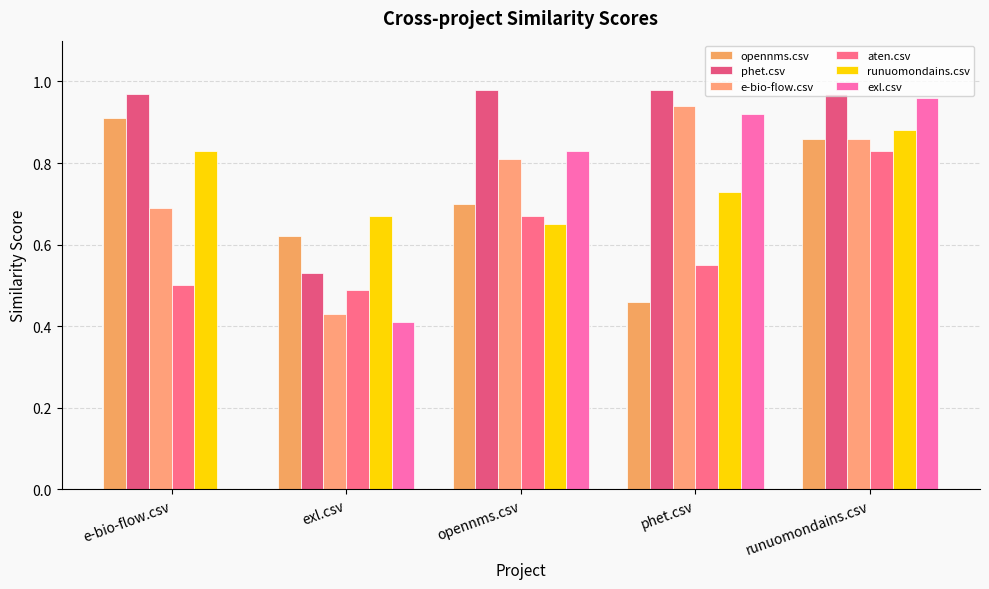

What is the sum of all e-bio-flow.csv values?

3.7